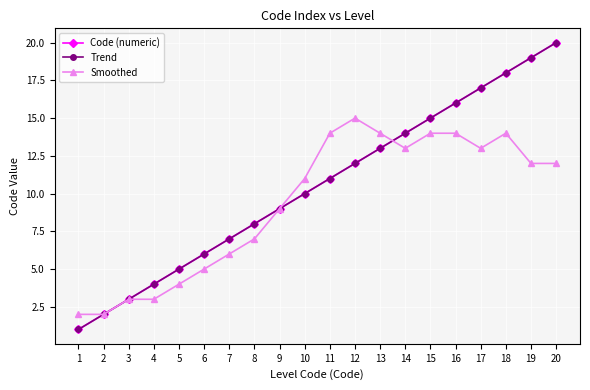

Does the chart have visible grid lines?

Yes